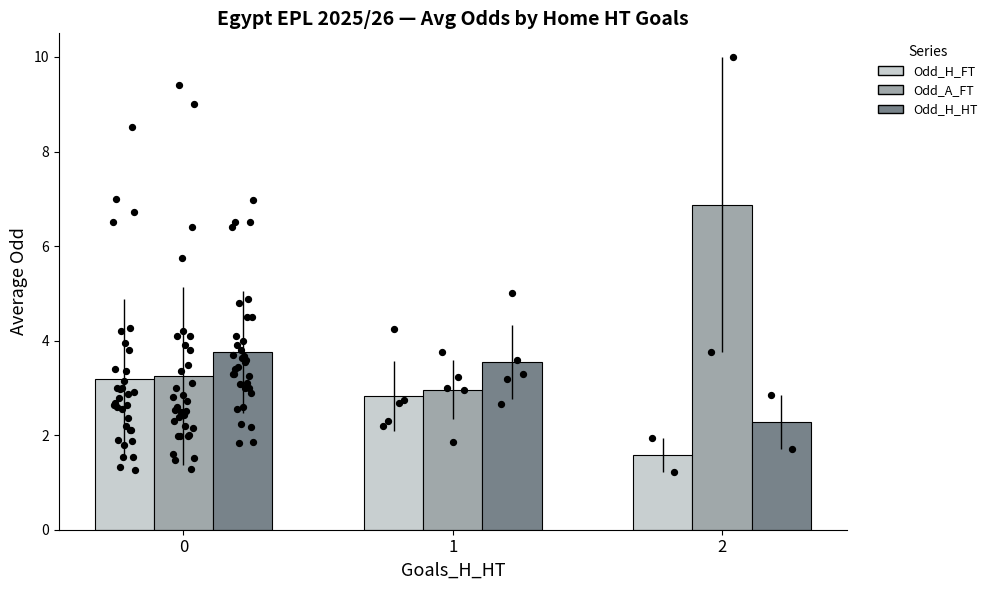

Which series reaches the maximum Y coordinate?

Odd_A_FT